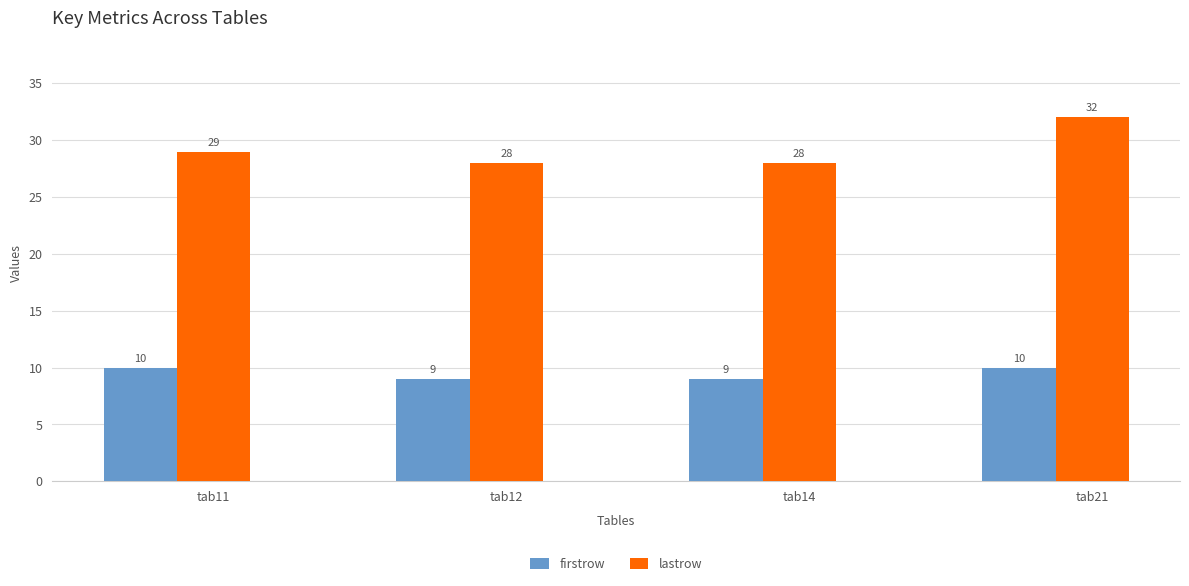

Reading left to right, transcribe all the data shown in this chart.

firstrow: 10	9	9	10
lastrow: 29	28	28	32